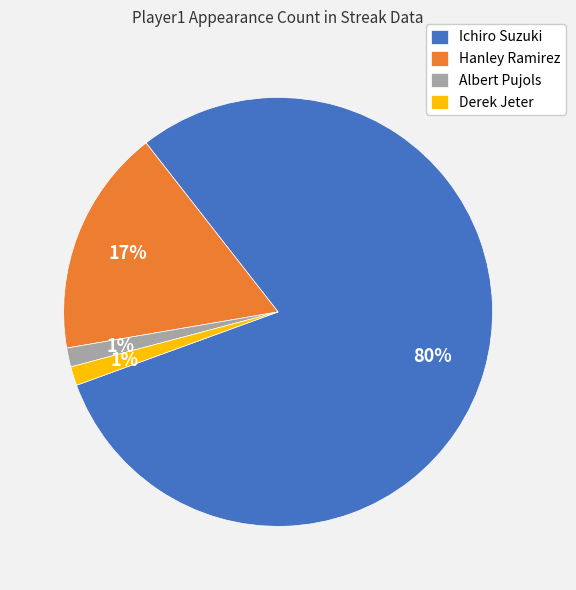

Do Albert Pujols and Derek Jeter together represent more than half of the pie?

No